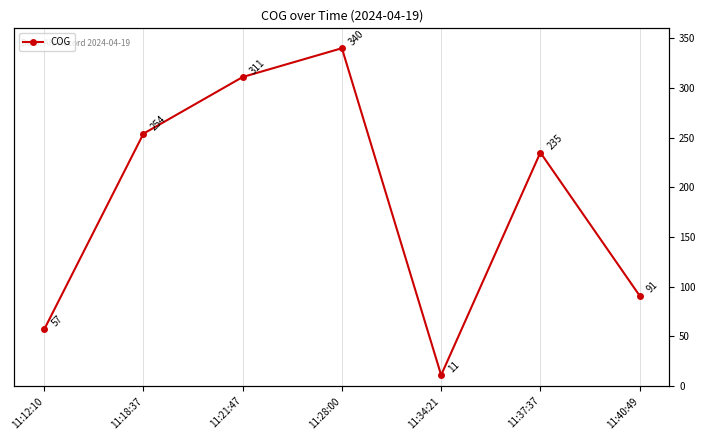

Where is the data nearest to the value 175?

11:37:37